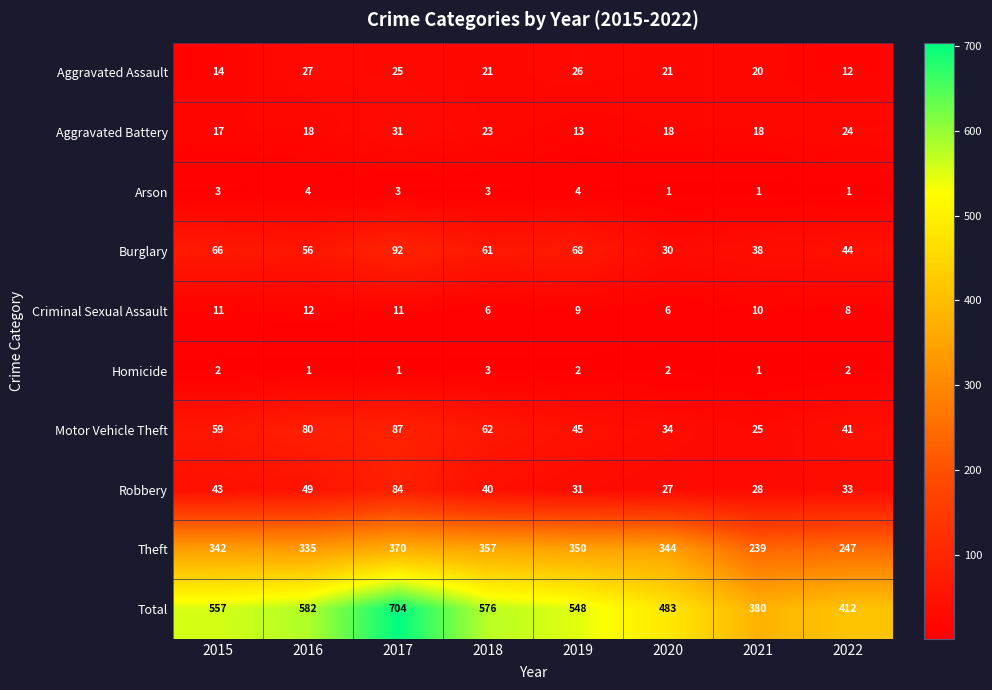

At which label does Theft reach its minimum?

2021